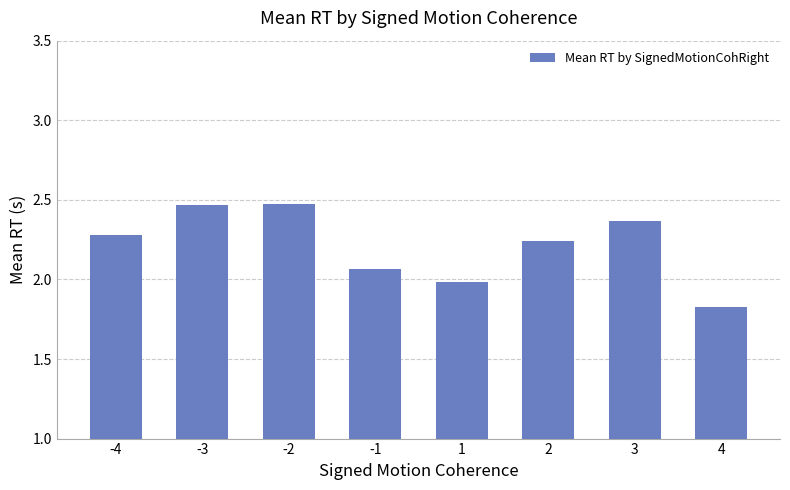

What is the change in value from -4 to 1?

-0.3